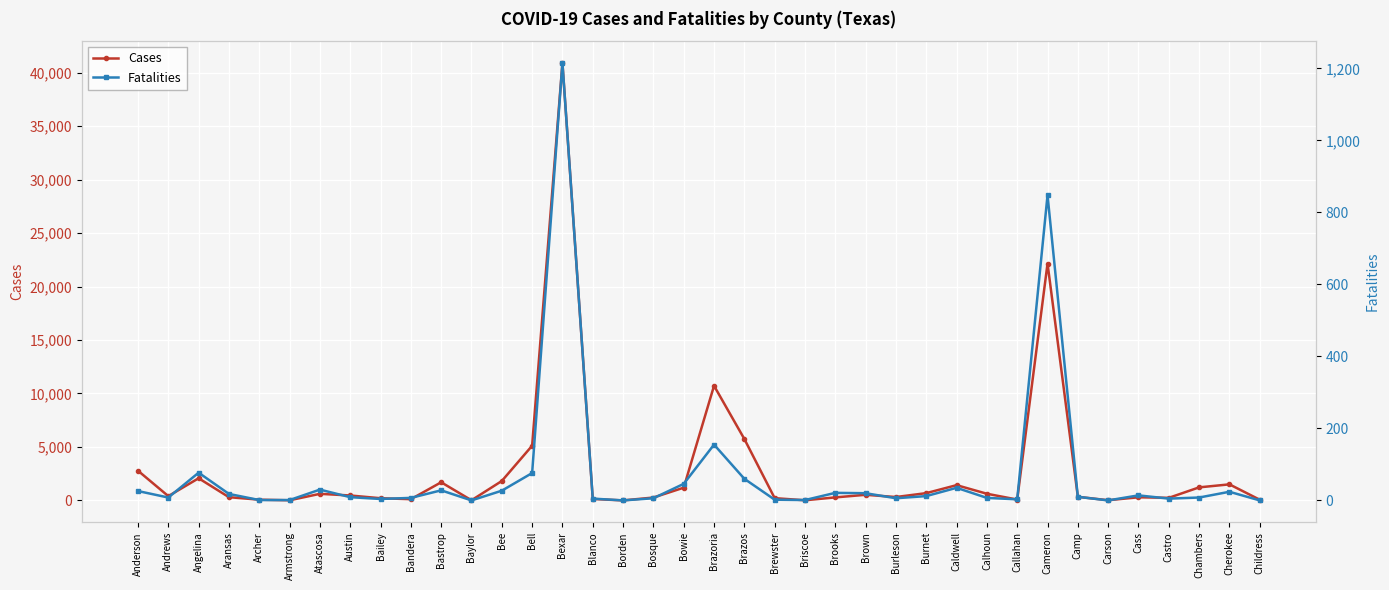

True or false: Cases has a value of 269 at Bosque.

True